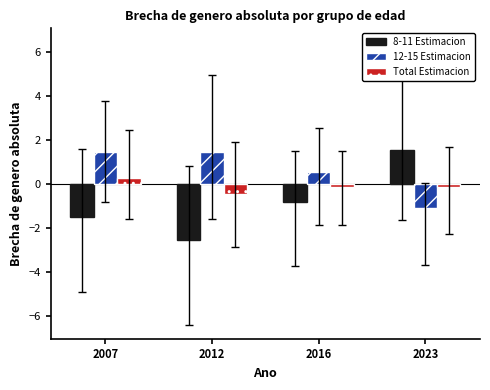

Which series has the largest total across all categories?

12-15 Estimacion